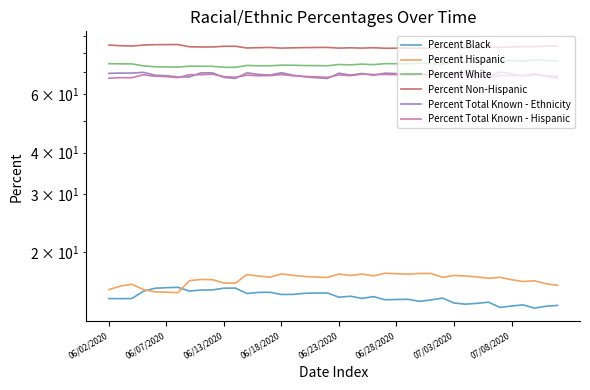

Which series has the widest spread of values?

Percent White